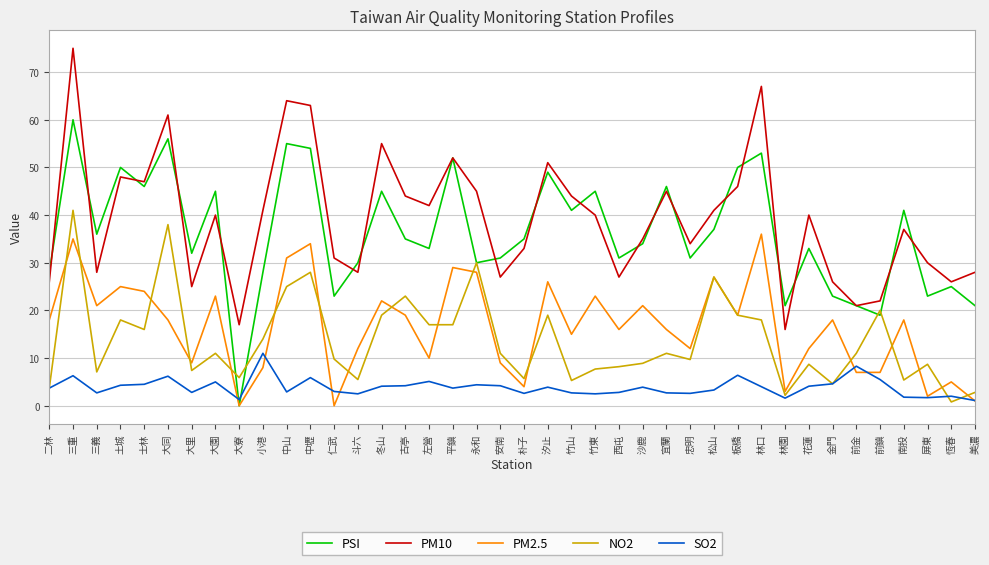

Count the number of categories in the chart.

40